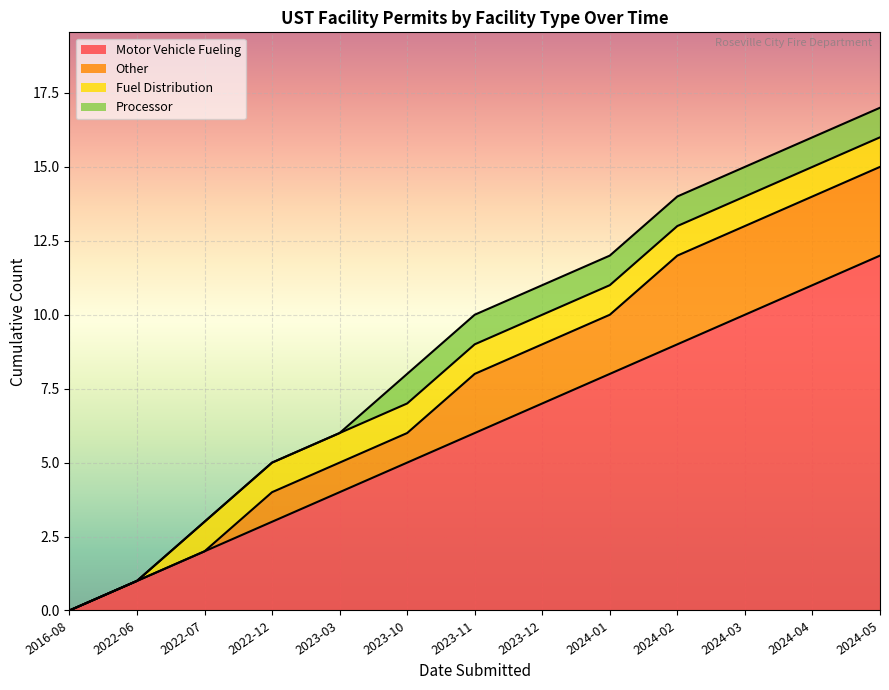

How many values in Motor Vehicle Fueling are above zero?

12